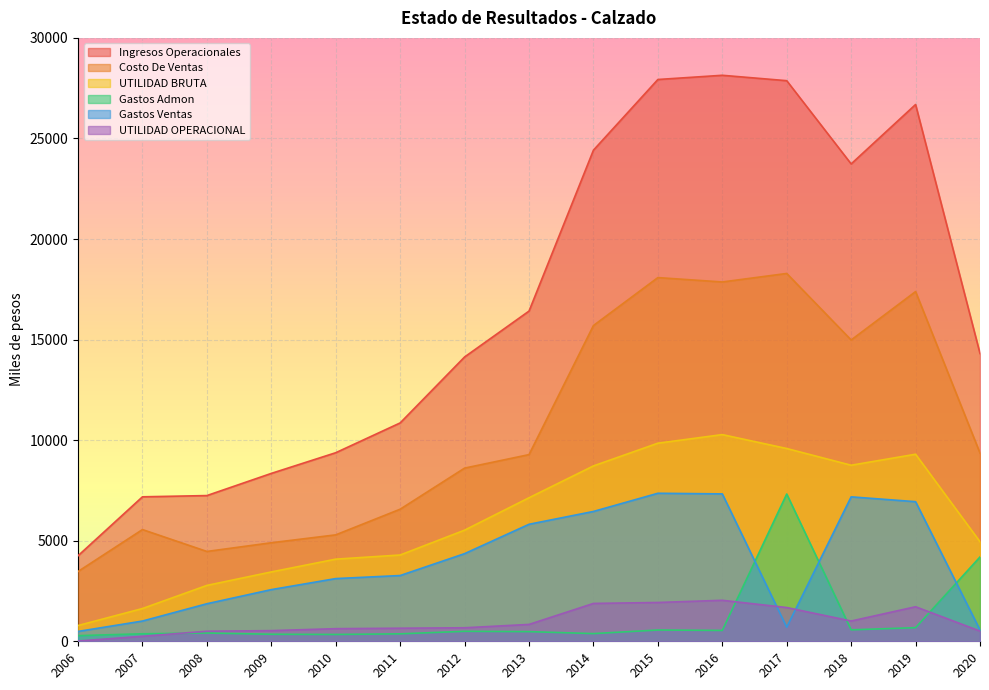

After their last crossing, which series has the higher values: UTILIDAD OPERACIONAL or Gastos Ventas?

Gastos Ventas